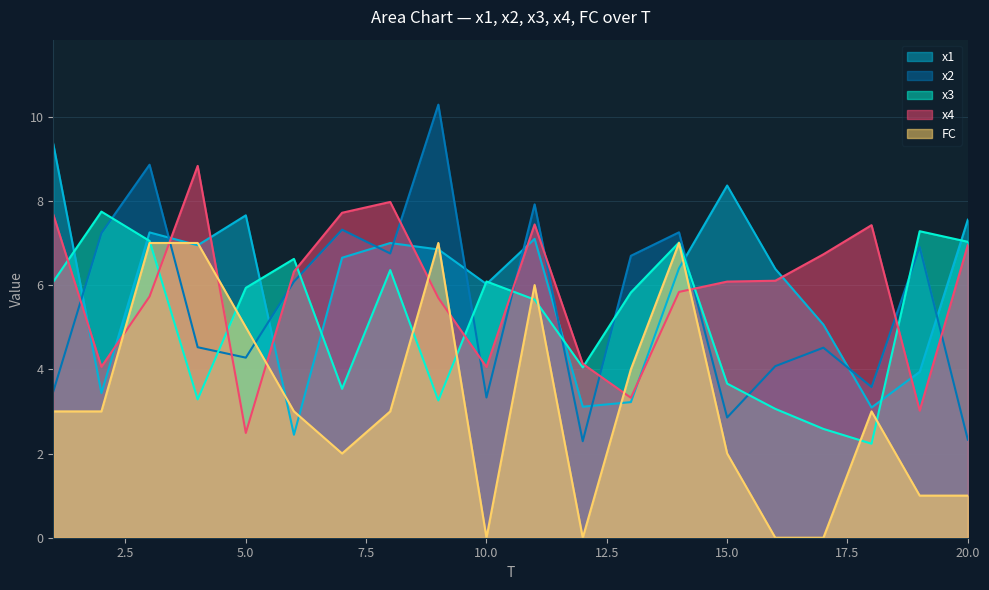

What is the sum of all x2 values?

110.5